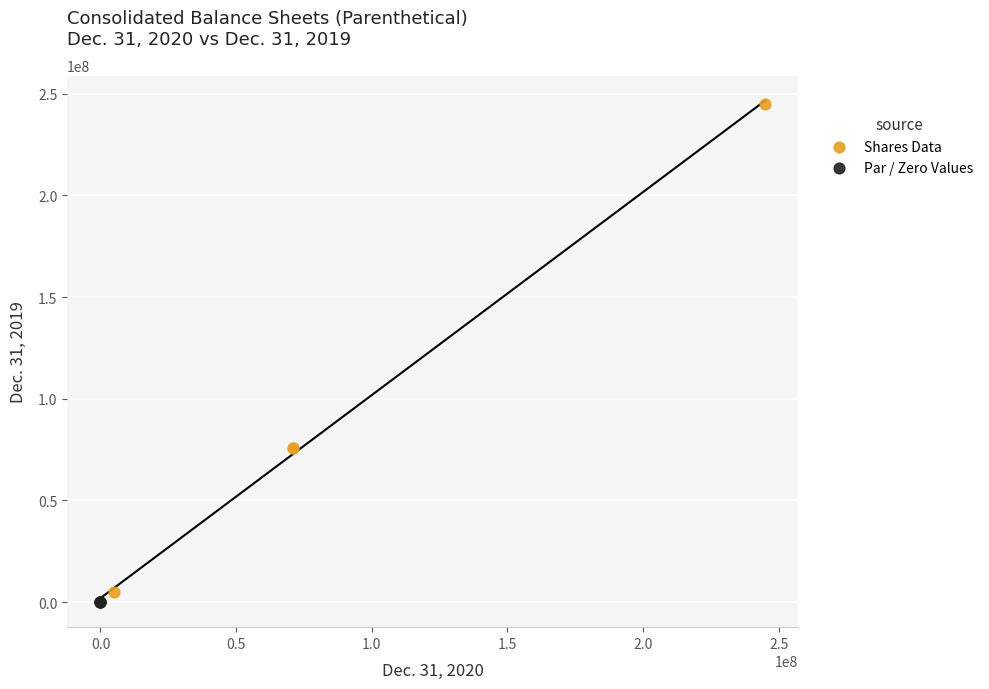

Which series reaches the maximum Y coordinate?

Shares Data